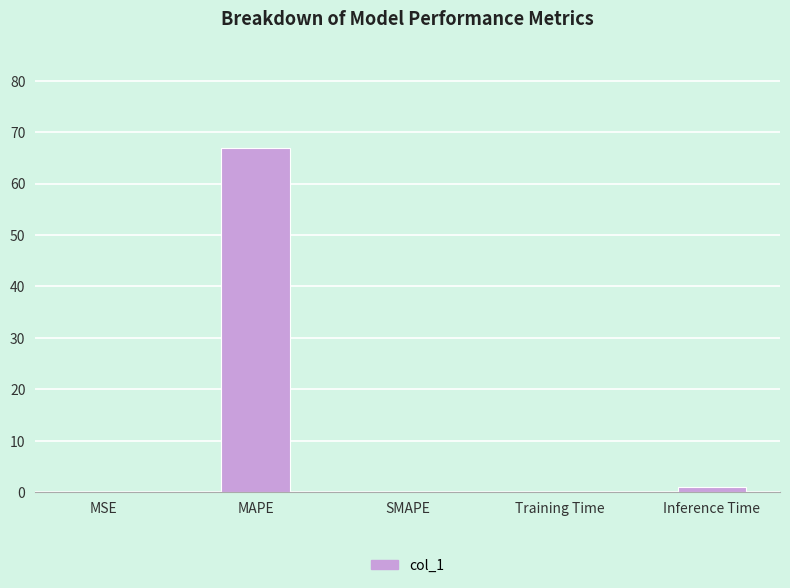

What value does the data have at MAPE?

67.0